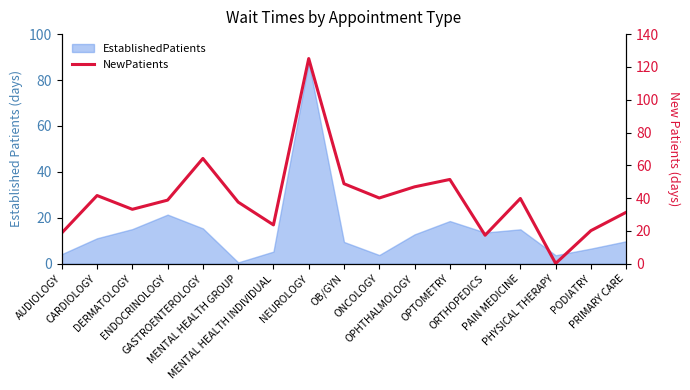

Reading left to right, extract all data points from this chart.

AUDIOLOGY=18.8	CARDIOLOGY=41.6	DERMATOLOGY=33.2	ENDOCRINOLOGY=38.8	GASTROENTEROLOGY=64.2	MENTAL HEALTH GROUP=37.6	MENTAL HEALTH INDIVIDUAL=23.7	NEUROLOGY=125.1	OB/GYN=48.8	ONCOLOGY=40.1	OPHTHALMOLOGY=46.9	OPTOMETRY=51.4	ORTHOPEDICS=17.4	PAIN MEDICINE=39.8	PHYSICAL THERAPY=0.2	PODIATRY=20.2	PRIMARY CARE=31.4